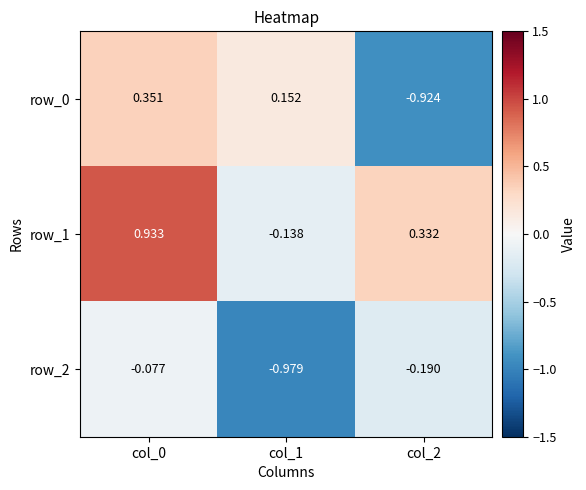

Rank the series by their maximum value, from highest to lowest.

row_1, row_0, row_2